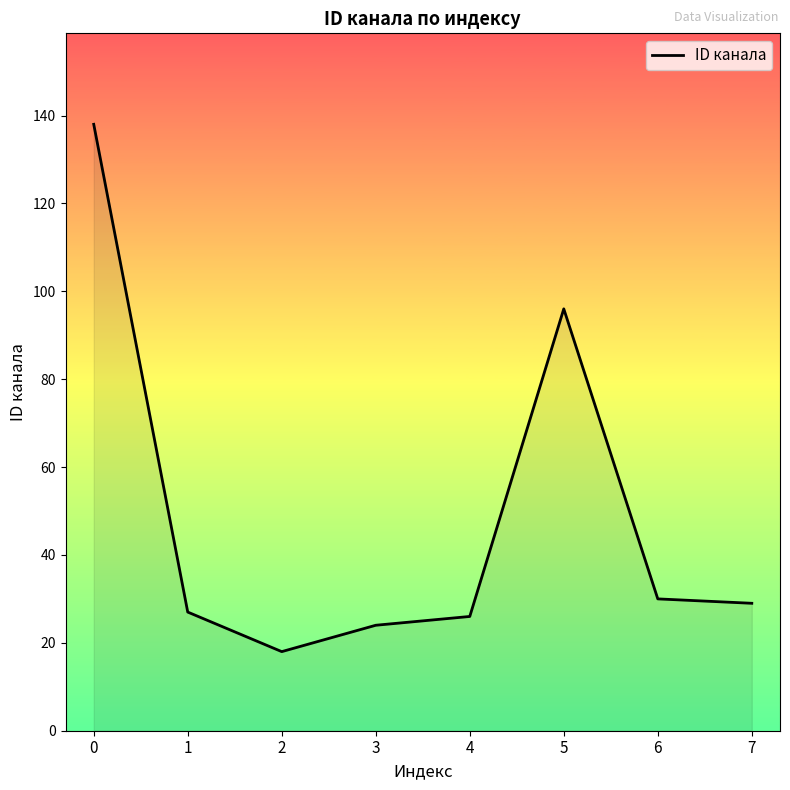

What is the maximum value shown in the chart?

138